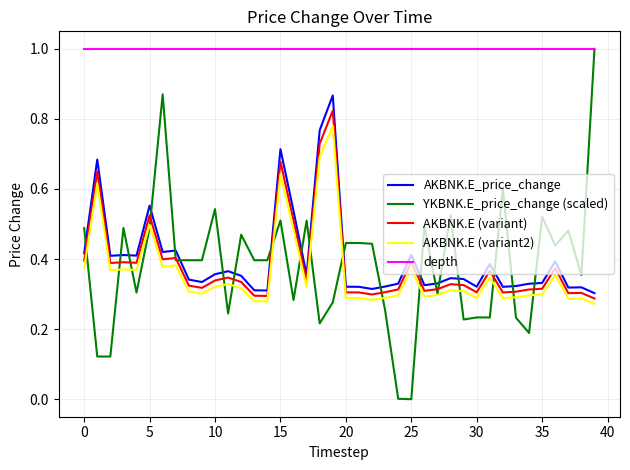

What is the greatest value displayed?

1.0